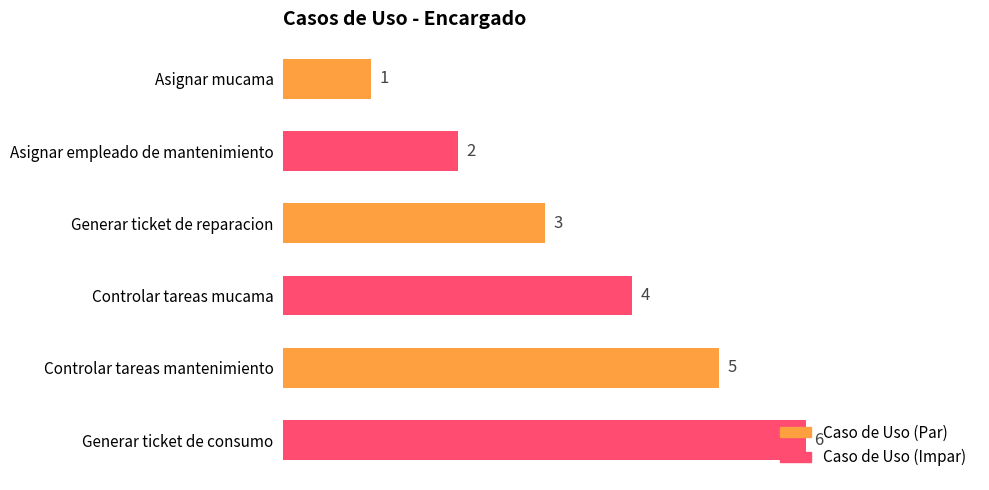

What is the sum of all values?

21